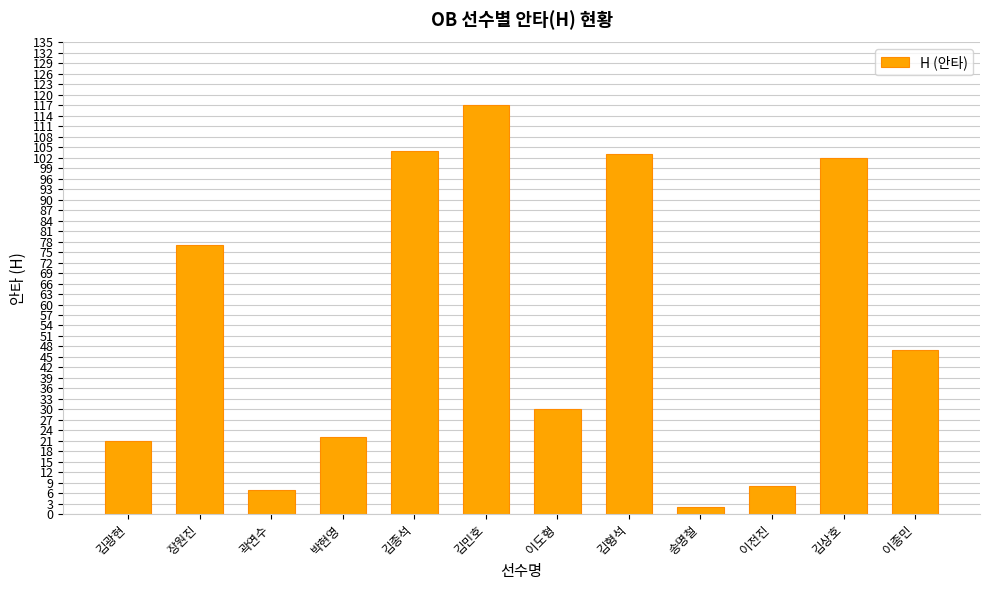

Reading right to left, what are all the values shown in this chart?

이종민=47	김상호=102	이전진=8	송명철=2	김형석=103	이도형=30	김민호=117	김종석=104	박현영=22	곽연수=7	장원진=77	김광현=21